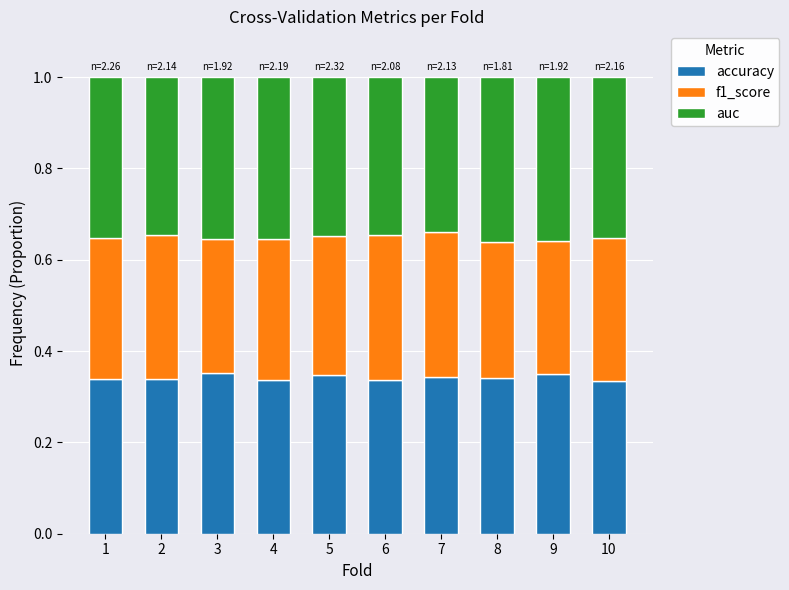

Does the chart contain stacked bars?

Yes